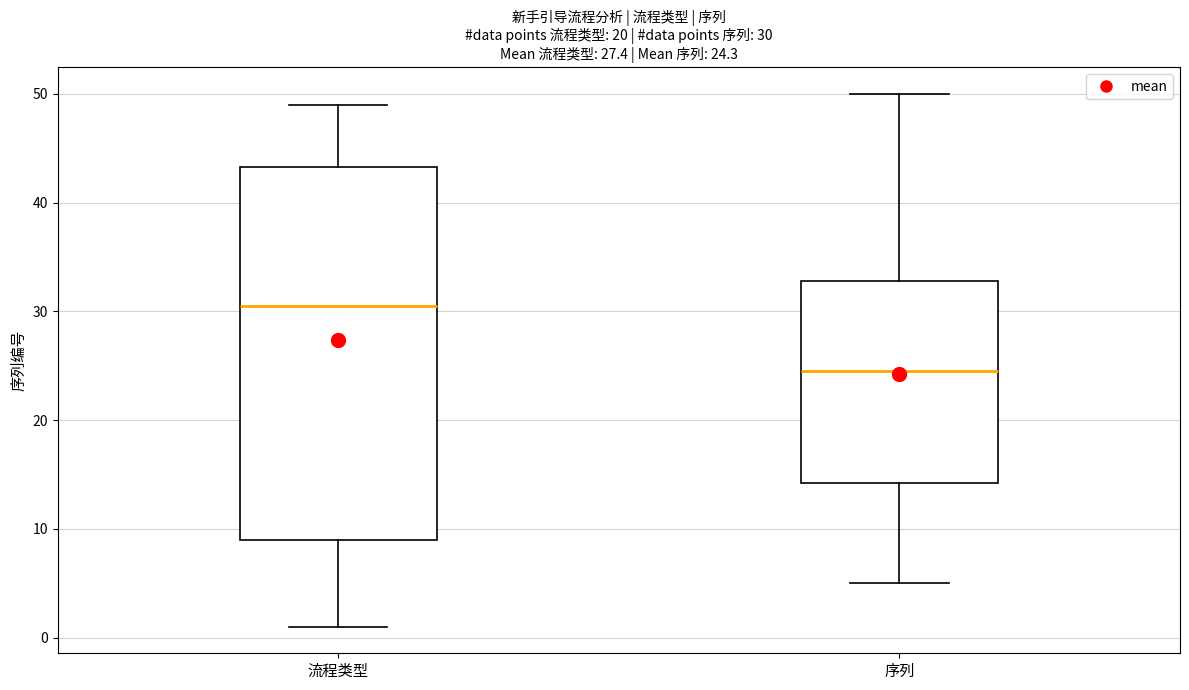

Comparing the boxes themselves (not the whiskers), which one is the tallest?

流程类型